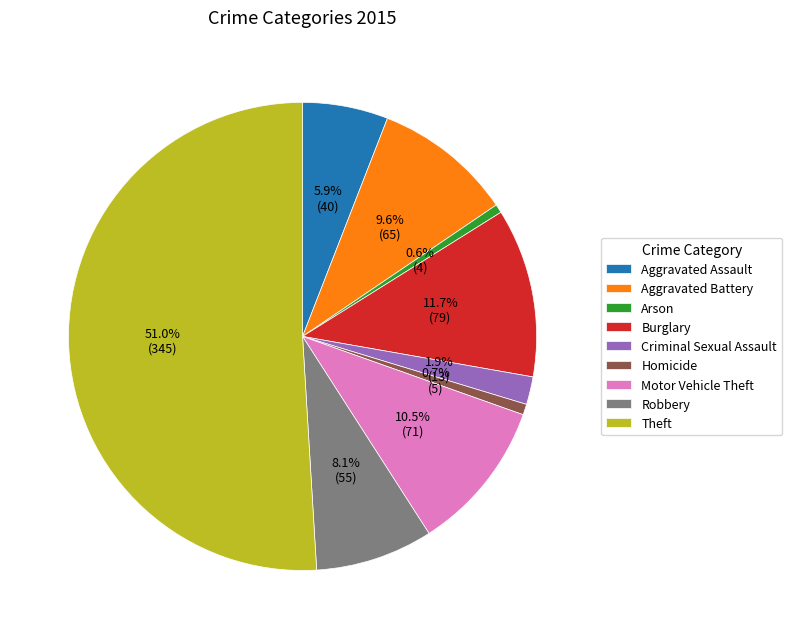

How many slices are in this pie chart?

9